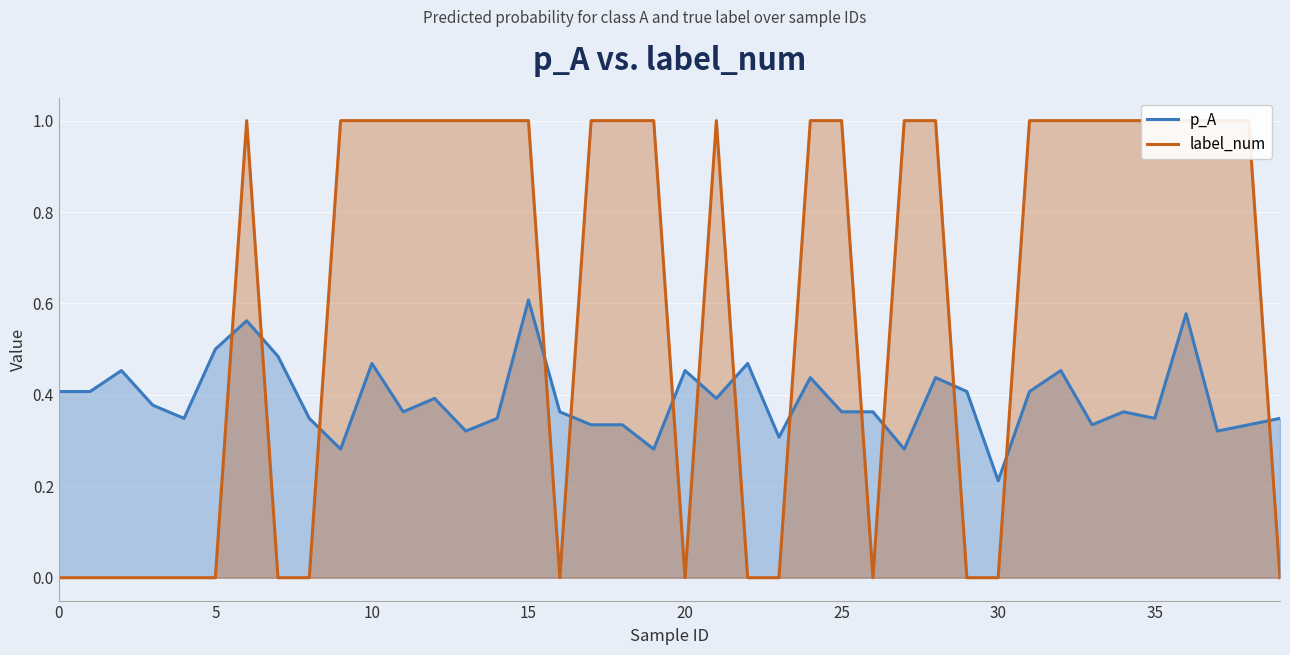

Reading left to right, what are all the values shown in this chart?

p_A: 0.4	0.4	0.5	0.4	0.3	0.5	0.6	0.5	0.3	0.3	0.5	0.4	0.4	0.3	0.3	0.6	0.4	0.3	0.3	0.3	0.5	0.4	0.5	0.3	0.4	0.4	0.4	0.3	0.4	0.4	0.2	0.4	0.5	0.3	0.4	0.3	0.6	0.3	0.3	0.3
label_num: 0.0	0.0	0.0	0.0	0.0	0.0	1.0	0.0	0.0	1.0	1.0	1.0	1.0	1.0	1.0	1.0	0.0	1.0	1.0	1.0	0.0	1.0	0.0	0.0	1.0	1.0	0.0	1.0	1.0	0.0	0.0	1.0	1.0	1.0	1.0	1.0	1.0	1.0	1.0	0.0